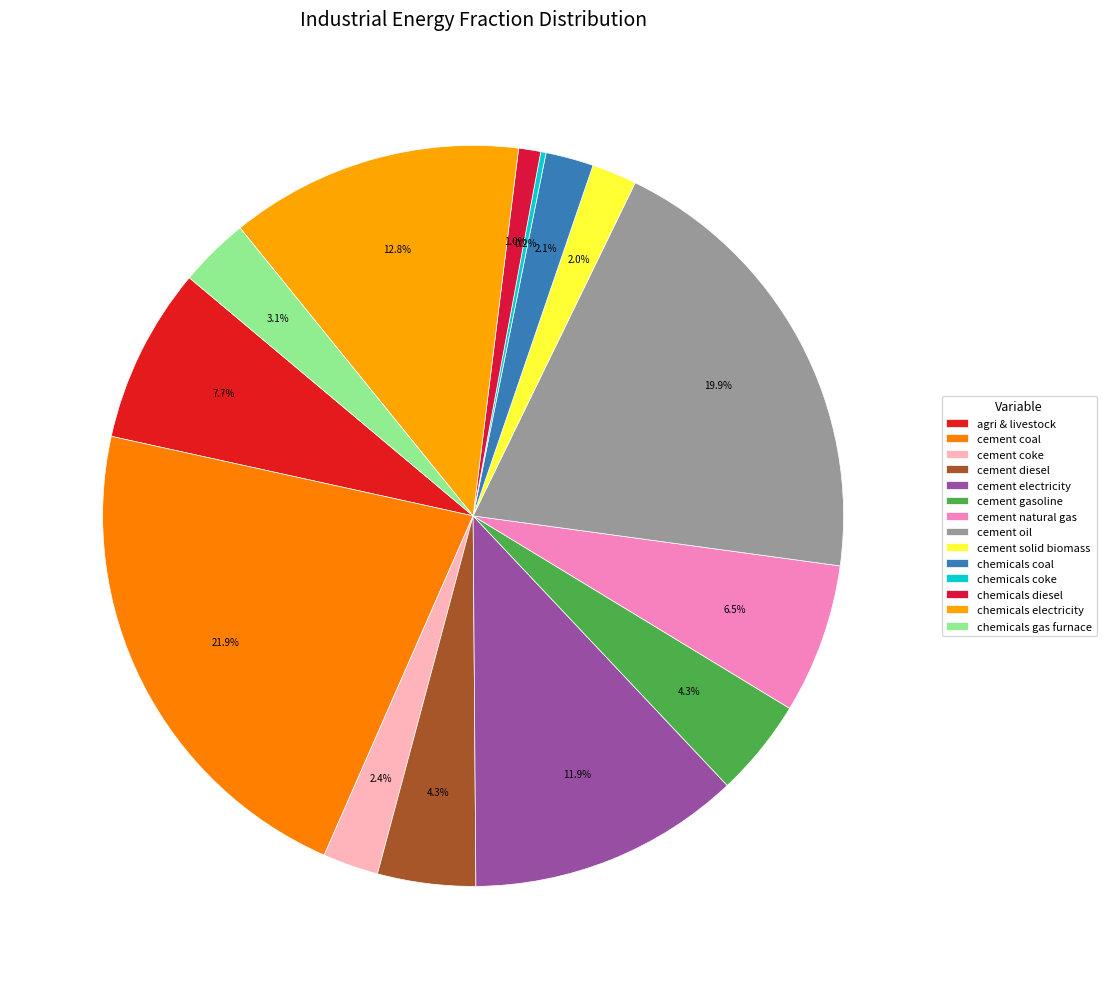

How many segments does this pie chart have?

14